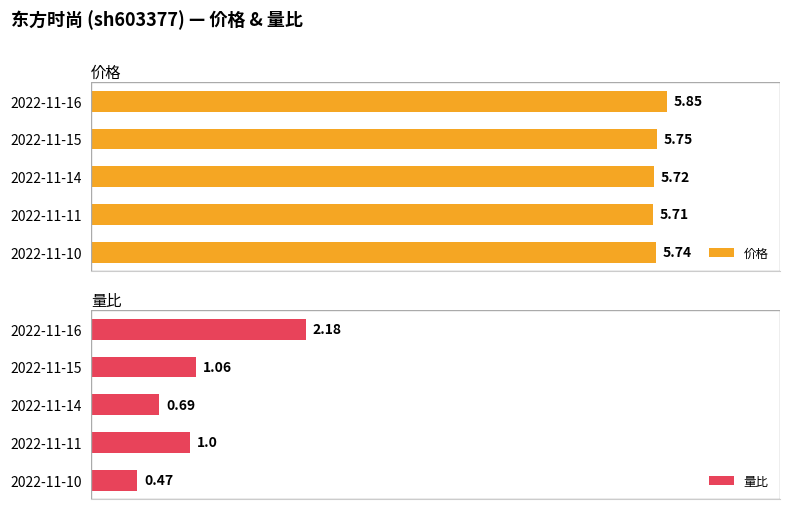

At how many categories does at least one series exceed 0?

5